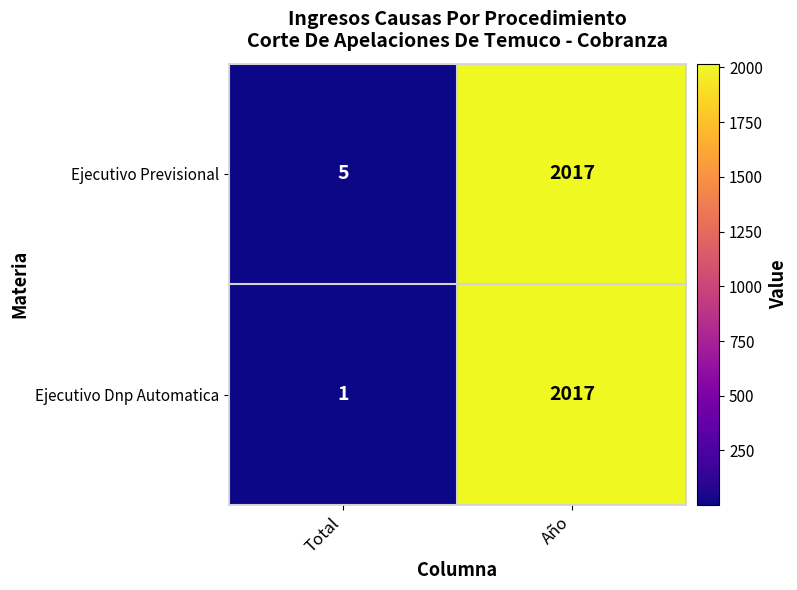

Which series changed the most between Total and Año?

Ejecutivo Dnp Automatica